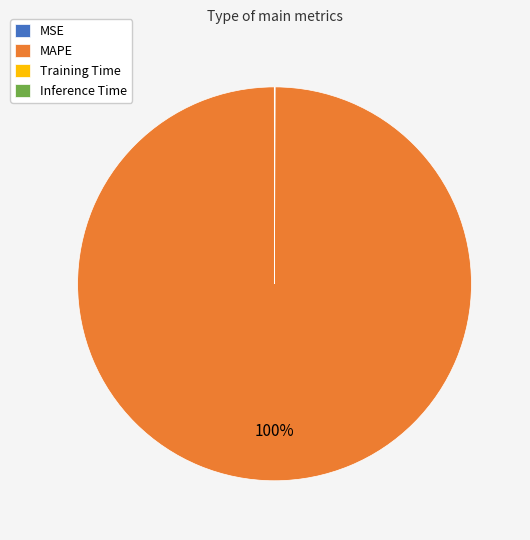

Which slice represents more than half of the pie?

MAPE